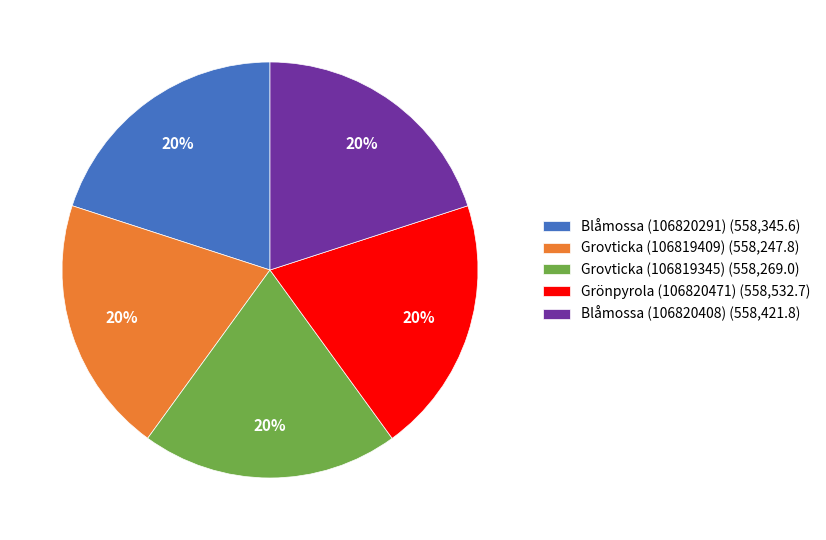

Is it true that Grovticka (106819409) is 10% of the pie?

False